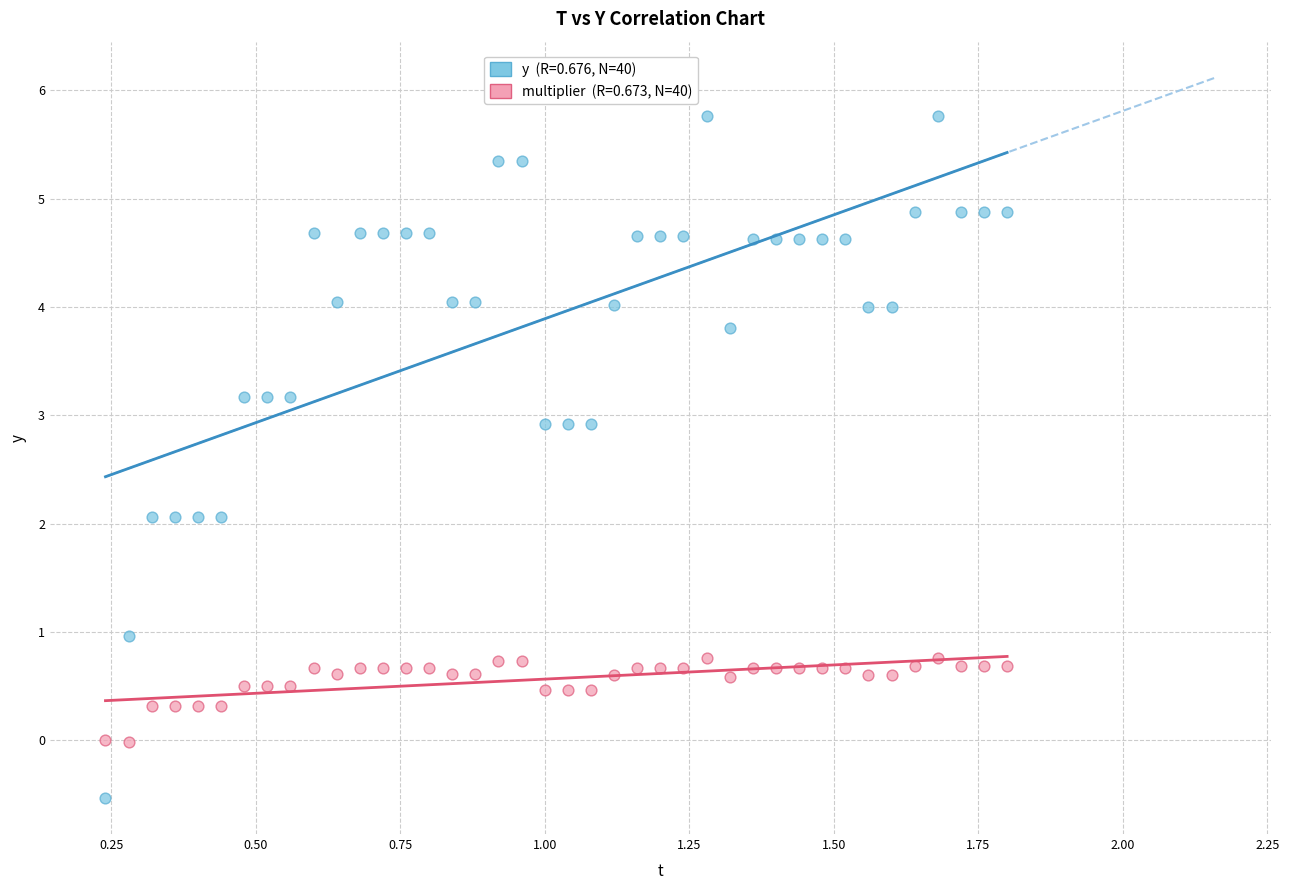

Across all data points, what is the range of X values (max minus min)?

1.6